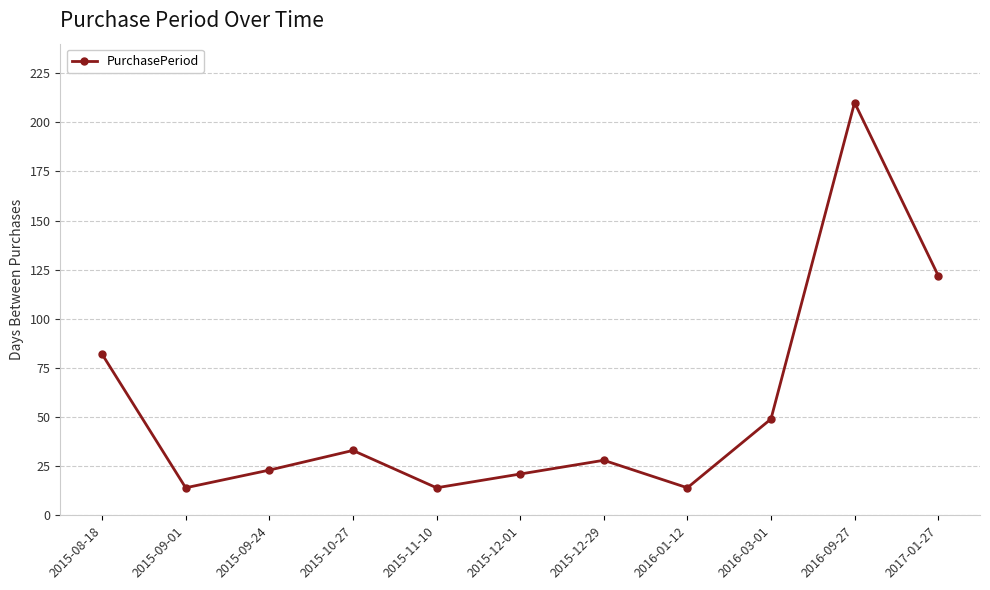

Reading left to right, what are all the values shown in this chart?

82	14	23	33	14	21	28	14	49	210	122